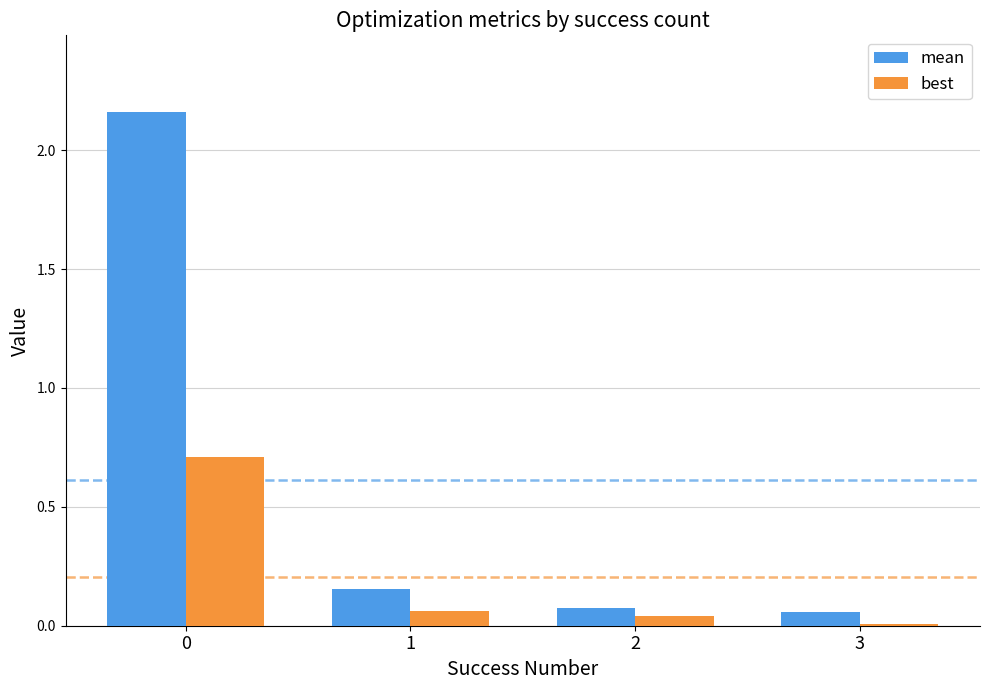

List the series in order of their peak value, highest first.

mean, best